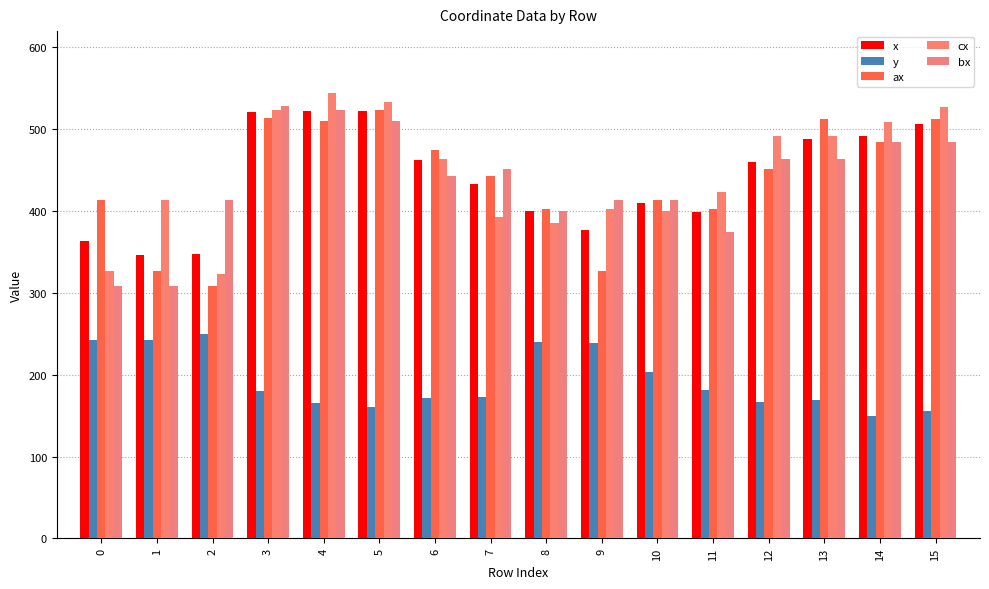

What is the maximum value for y?

250.0